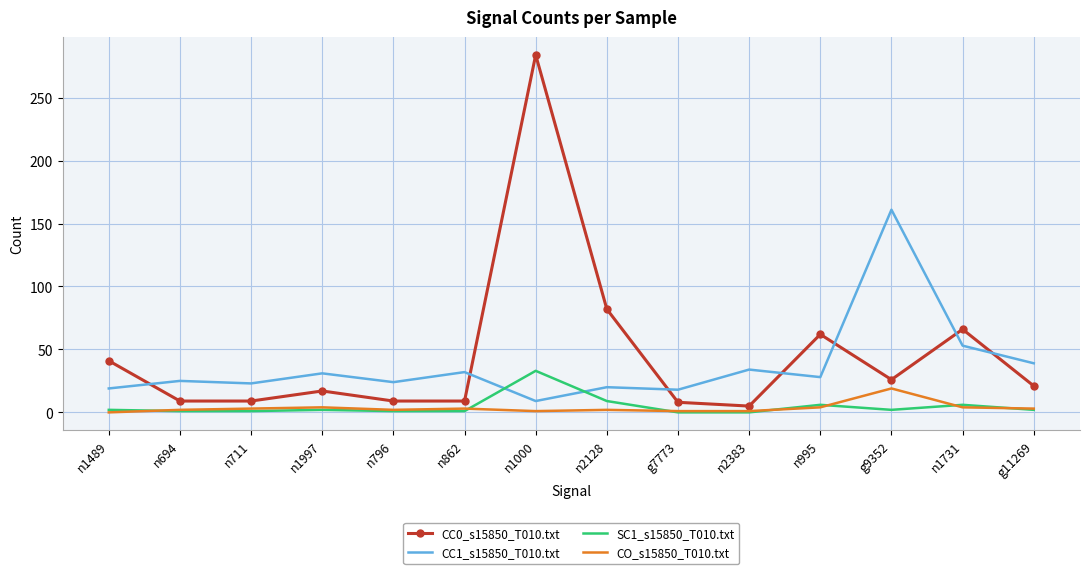

At how many categories does at least one series exceed 28?

10